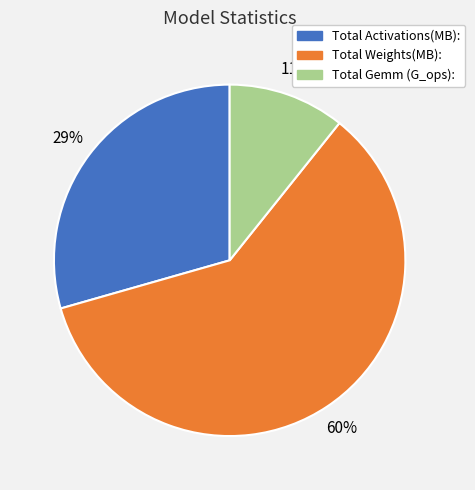

Which has a higher value, Total Activations(MB): or Total Gemm (G_ops):?

Total Activations(MB):